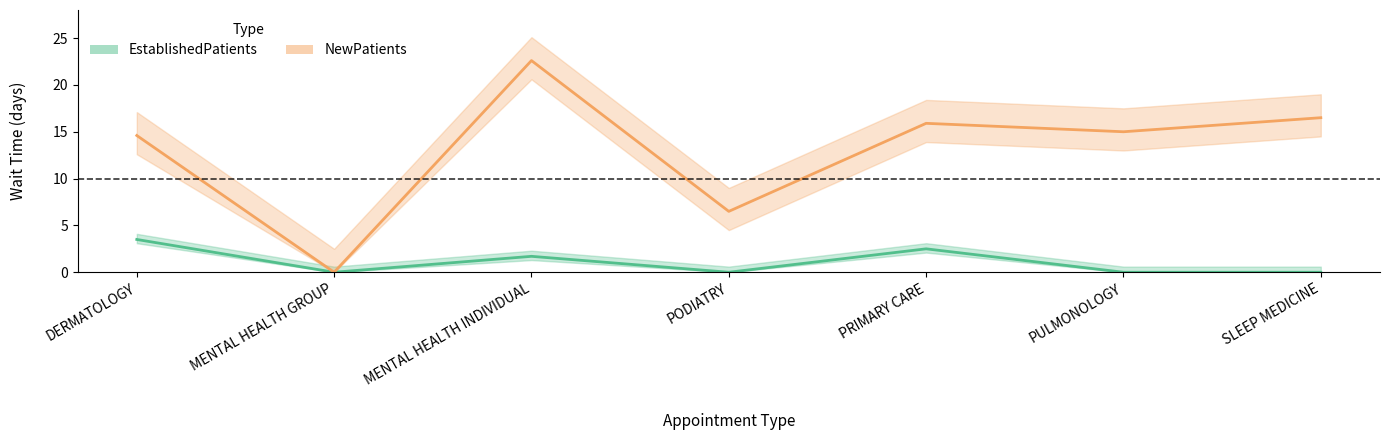

How many positive values does the NewPatients series have?

6